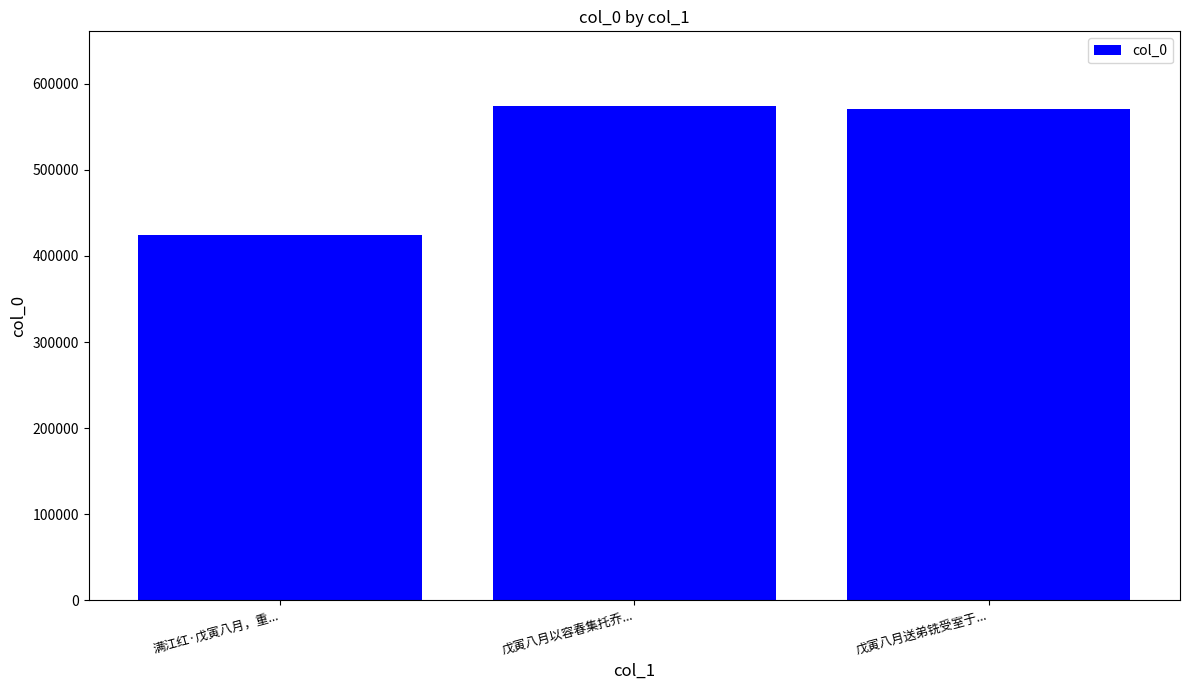

How many distinct data groups are displayed?

1